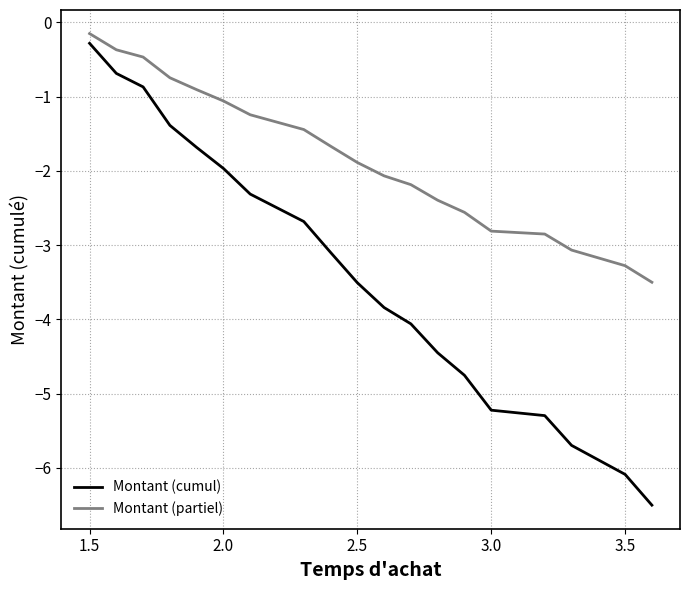

How many values in the Montant (cumul) series are below -3?

11